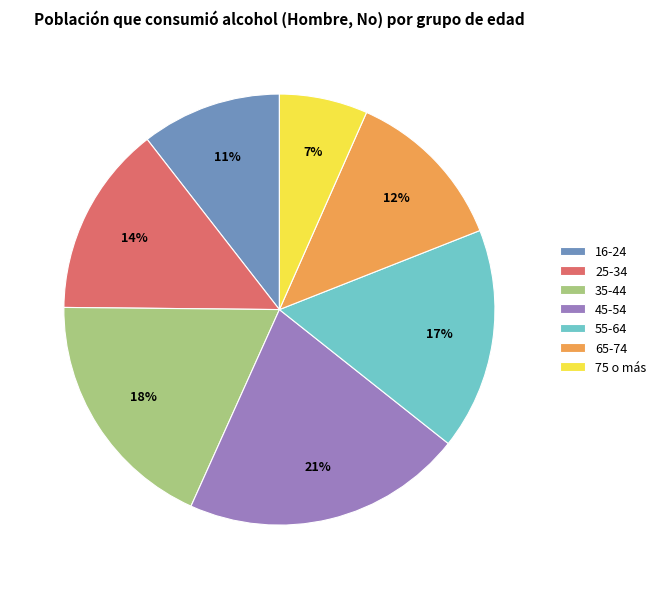

Do 45-54 and 35-44 together represent more than half of the pie?

No